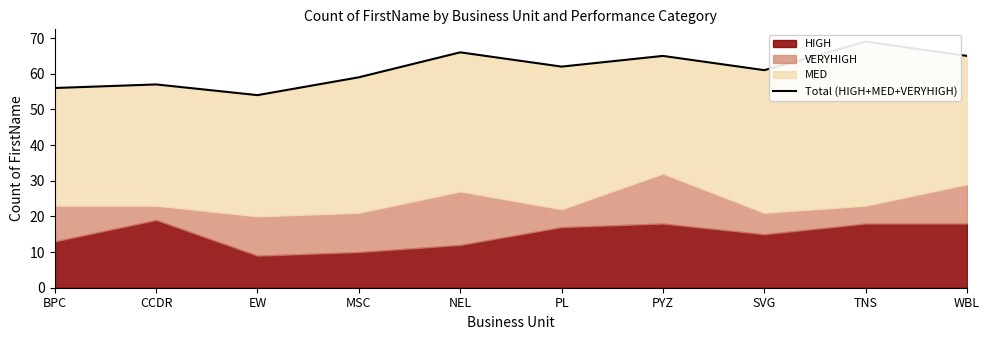

List the labels in order of value, largest first.

TNS, NEL, PYZ, WBL, PL, SVG, MSC, CCDR, BPC, EW